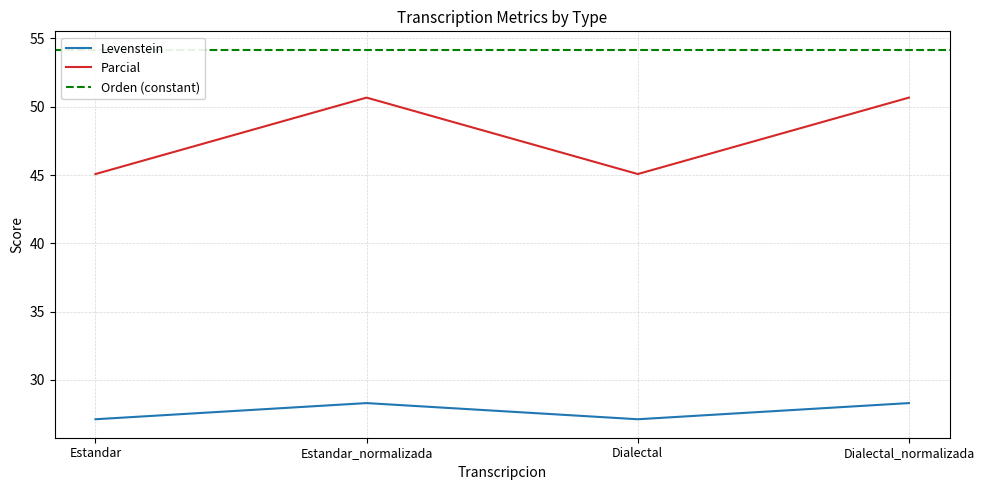

True or false: Parcial and Levenstein cross at least once.

False